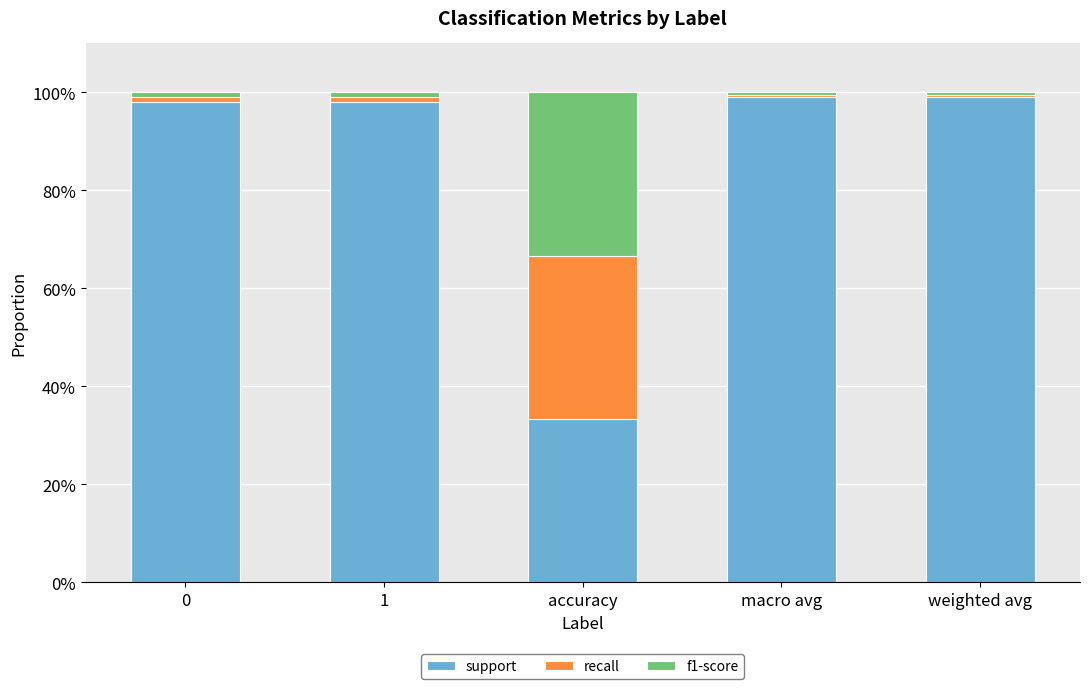

What is the sum of all support values?

427.5